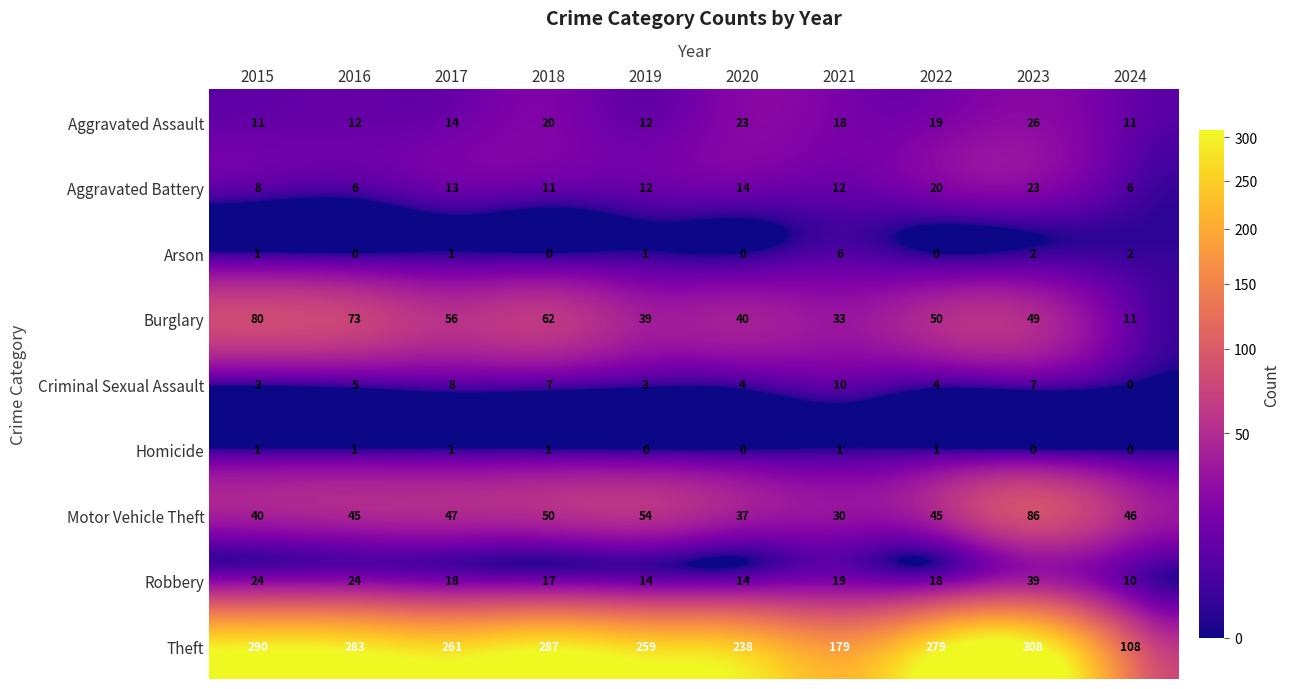

What is the spread (max minus min) of values at 2021?

178